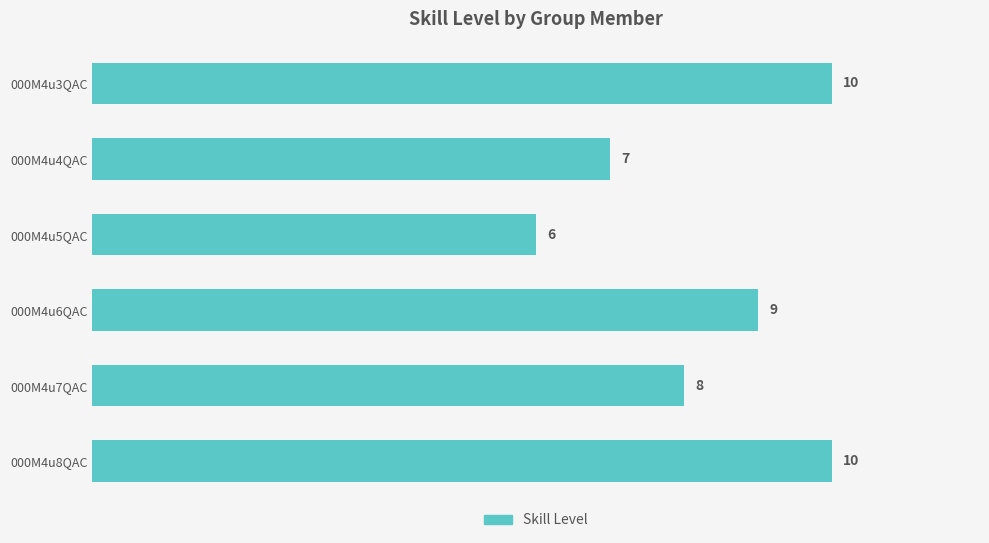

How many data points does each series have?

6